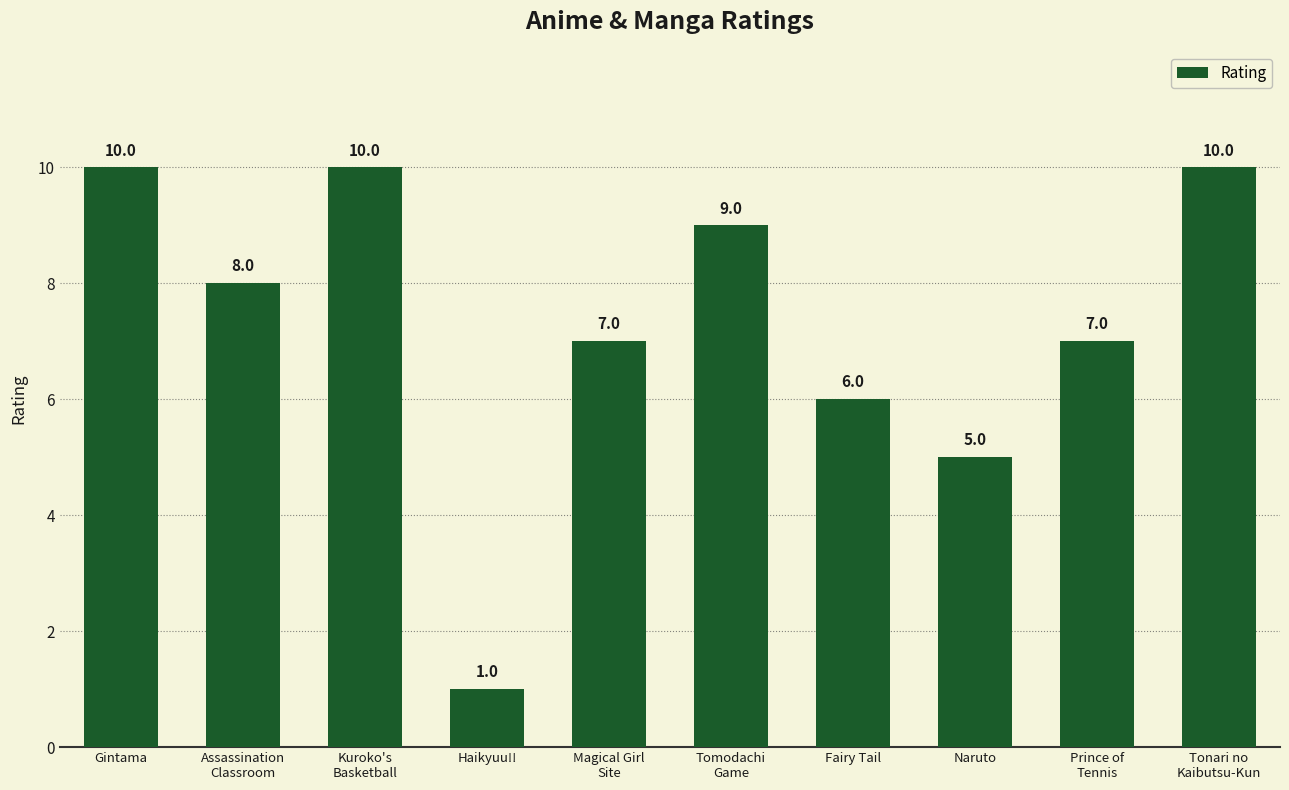

The chart shows a value of 1 at Haikyuu!!. True or false?

True